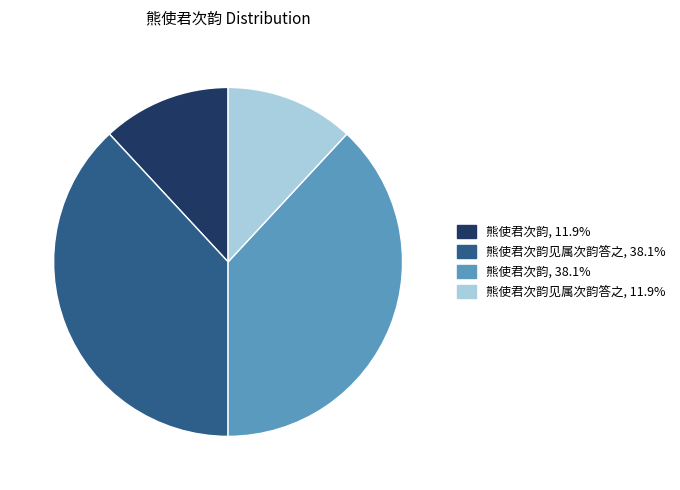

Is there a majority slice in this chart?

No